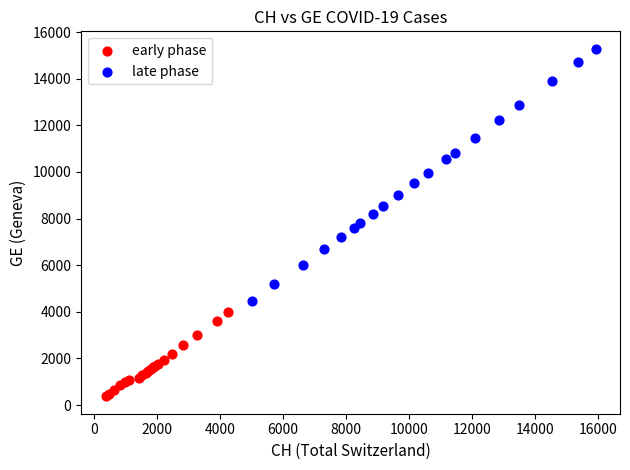

Which series has the widest spread of Y values?

late phase